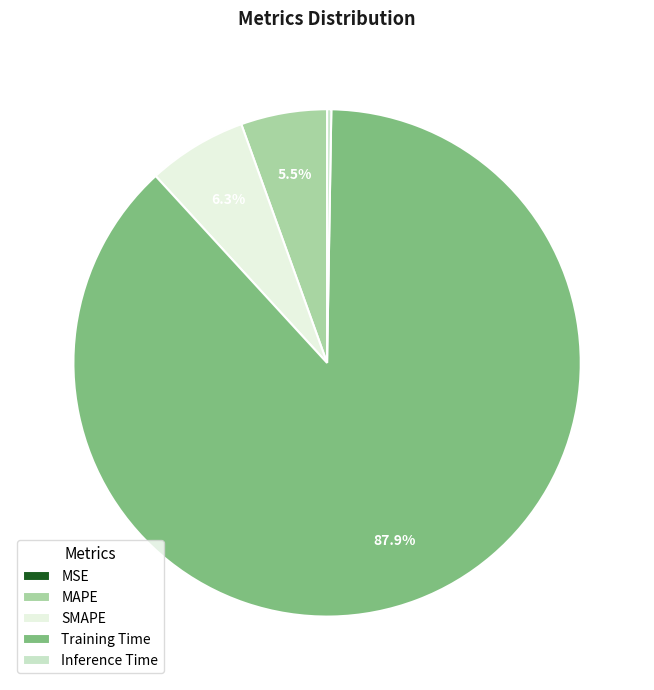

Which category has the biggest portion of the pie?

Training Time